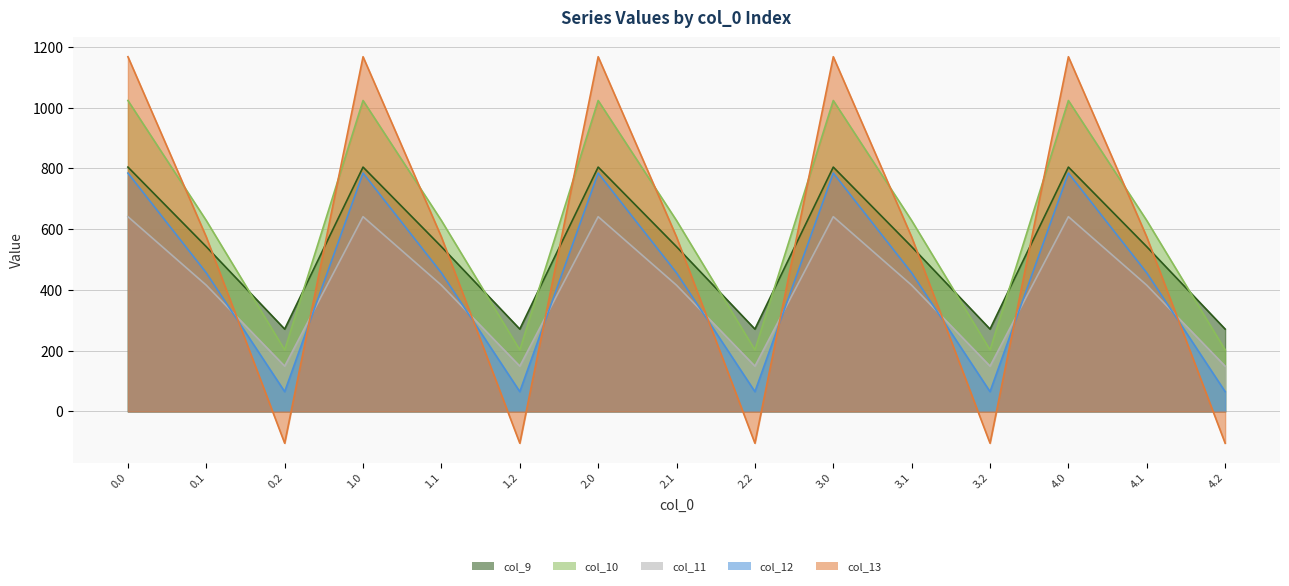

How many distinct data groups are displayed?

5